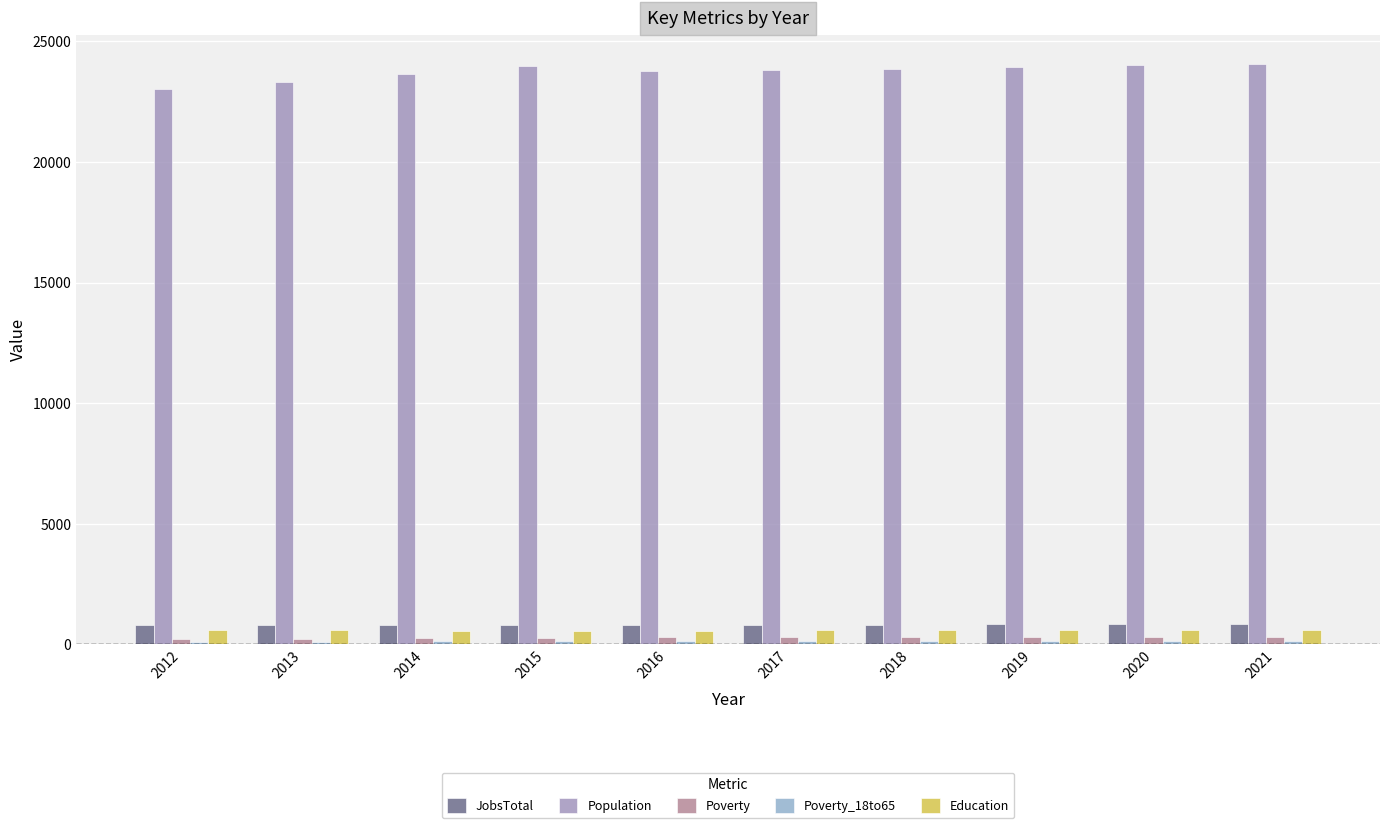

How many bars are there in each group?

5